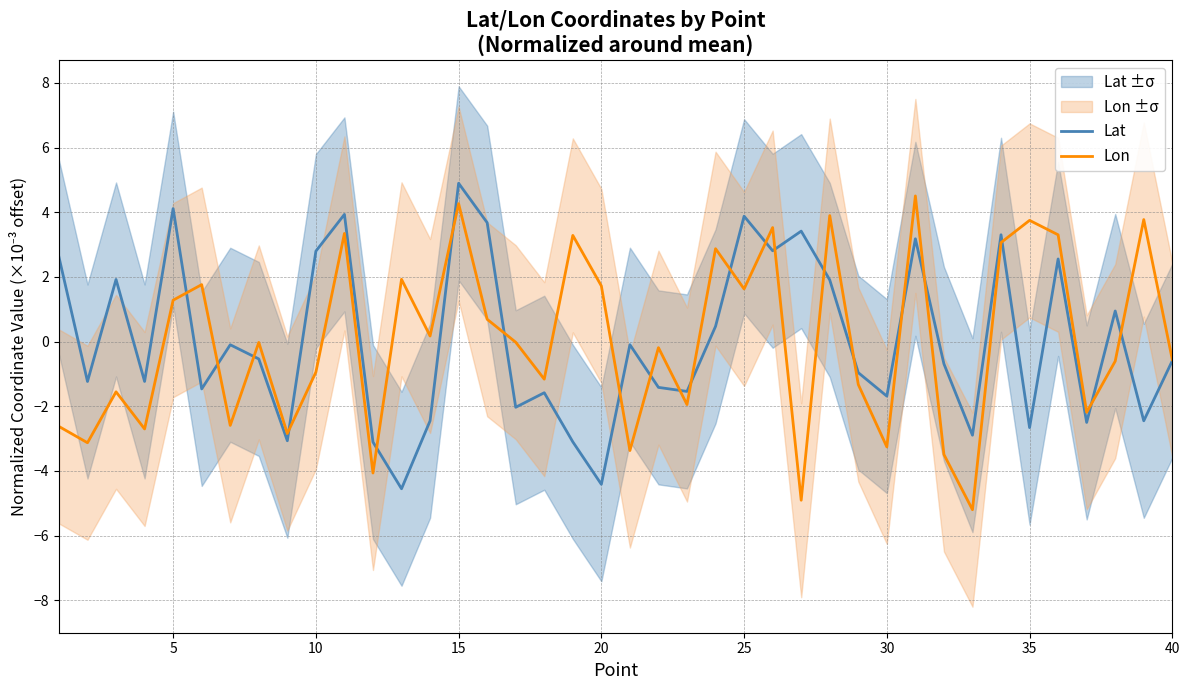

List the series in order of their overall mean, lowest first.

Lat, Lon